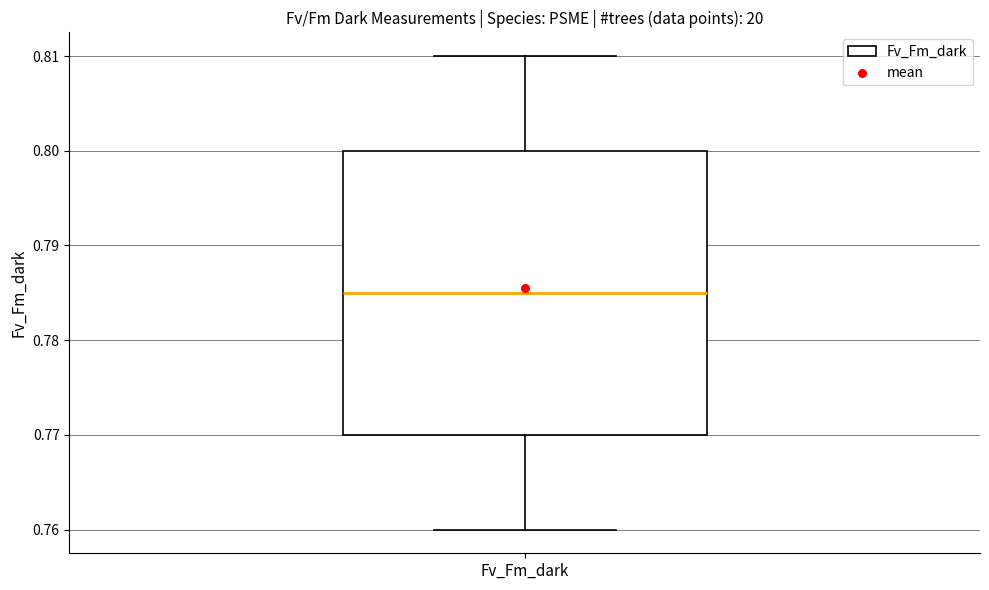

Read this box plot against the y-axis: the position of the median line, the range covered by the box, and the ends of both whiskers. The values are not printed on the chart, so give them approximately, as read against the axis.

median 0.785, box 0.770 to 0.800, whiskers 0.760 to 0.810